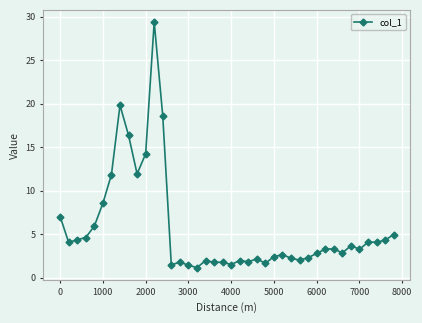

What is the value of the 37th point from the left?

4.1